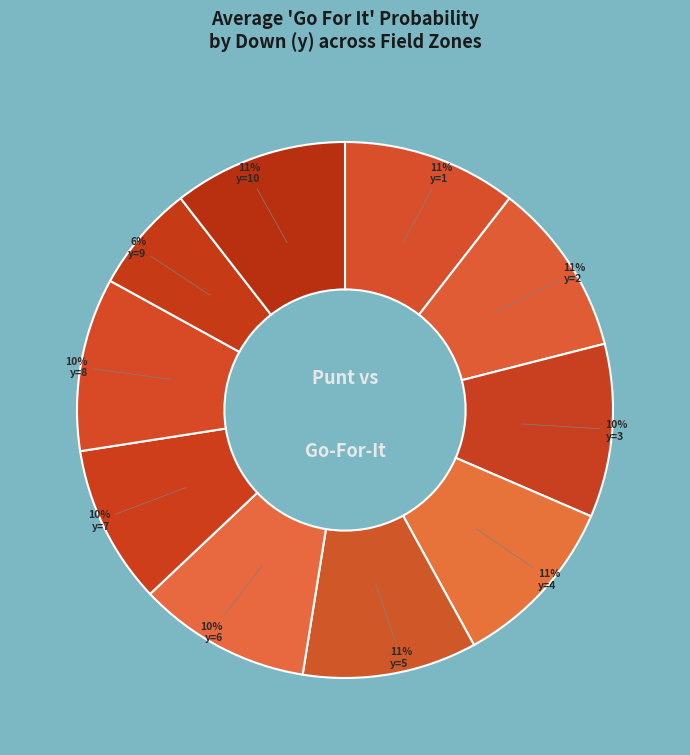

To the nearest percent, what is the average slice percentage?

10%